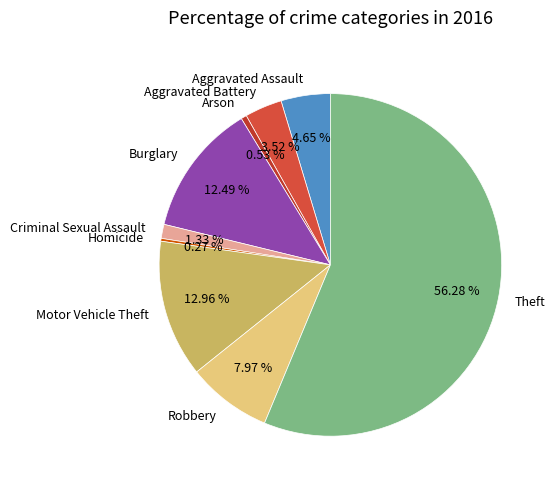

True or false: Theft accounts for 48% of the total.

False